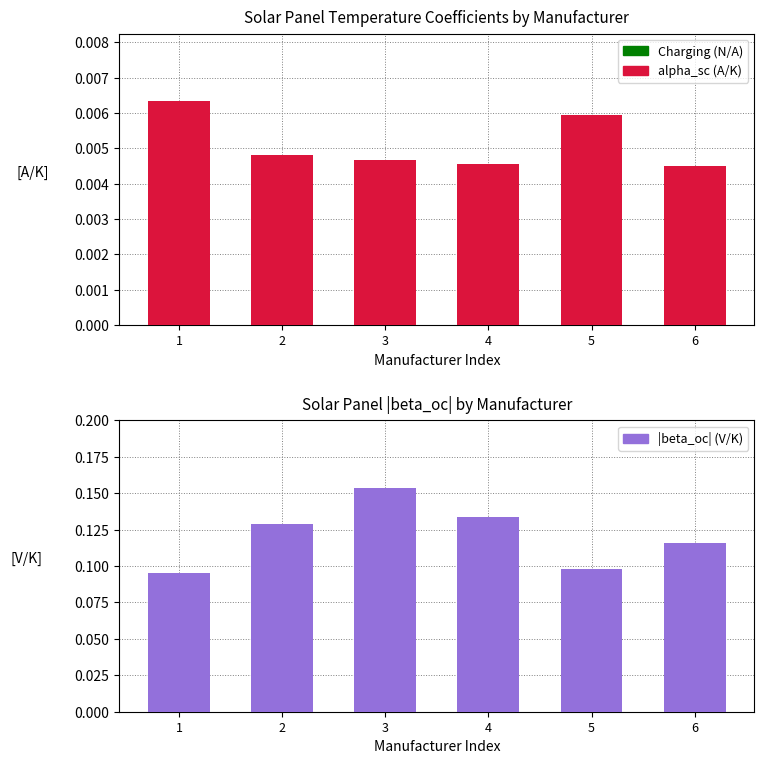

At which label does |beta_oc| (V/K) reach its peak?

3